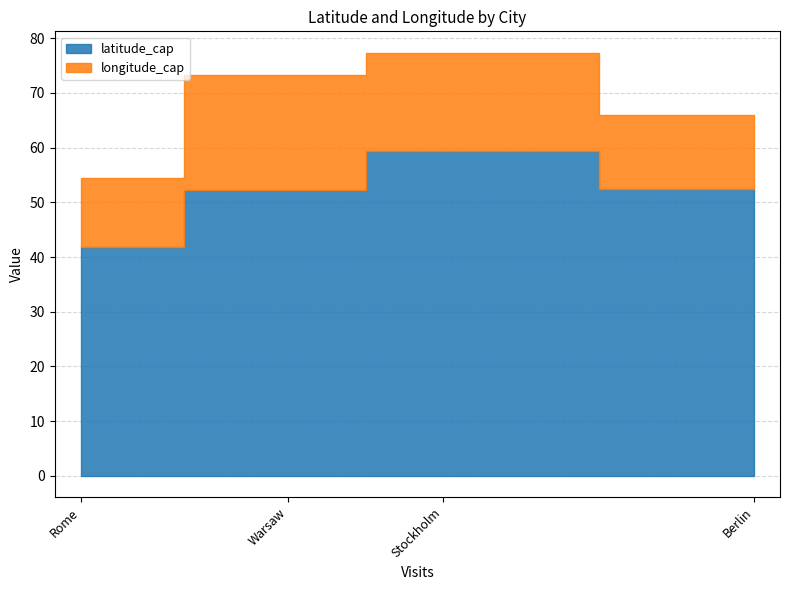

What are all the series names shown in the legend?

latitude_cap, longitude_cap